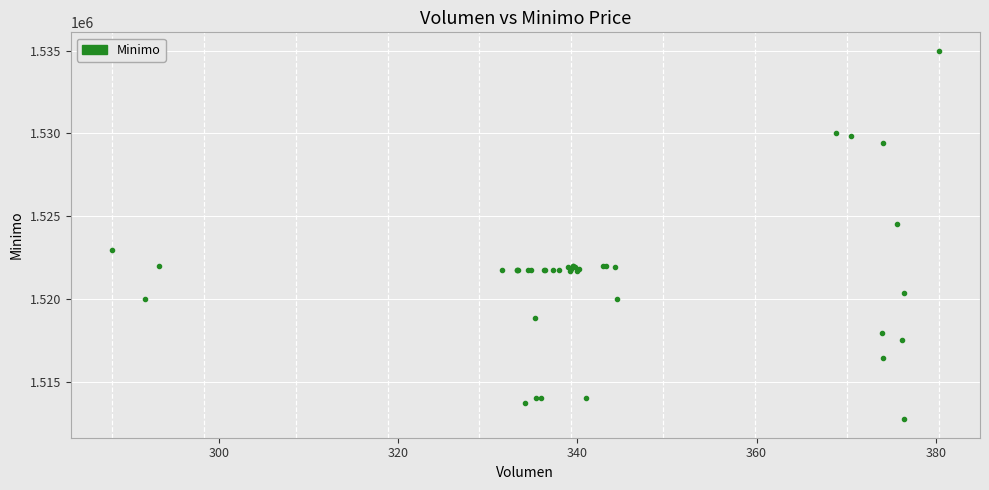

What Y value in the scatter plot is closest to 1523862?

1524513